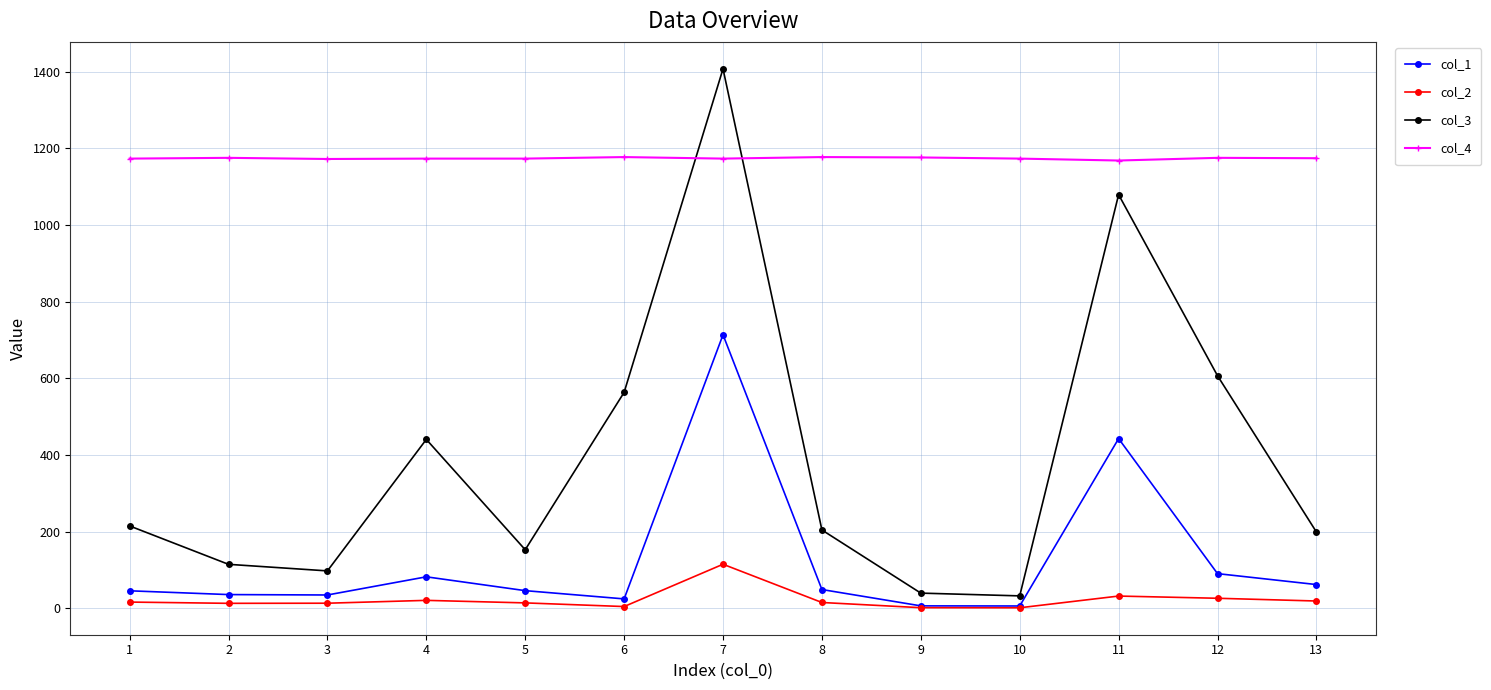

In col_1, how many points are lower than both neighbors (excluding endpoints)?

3